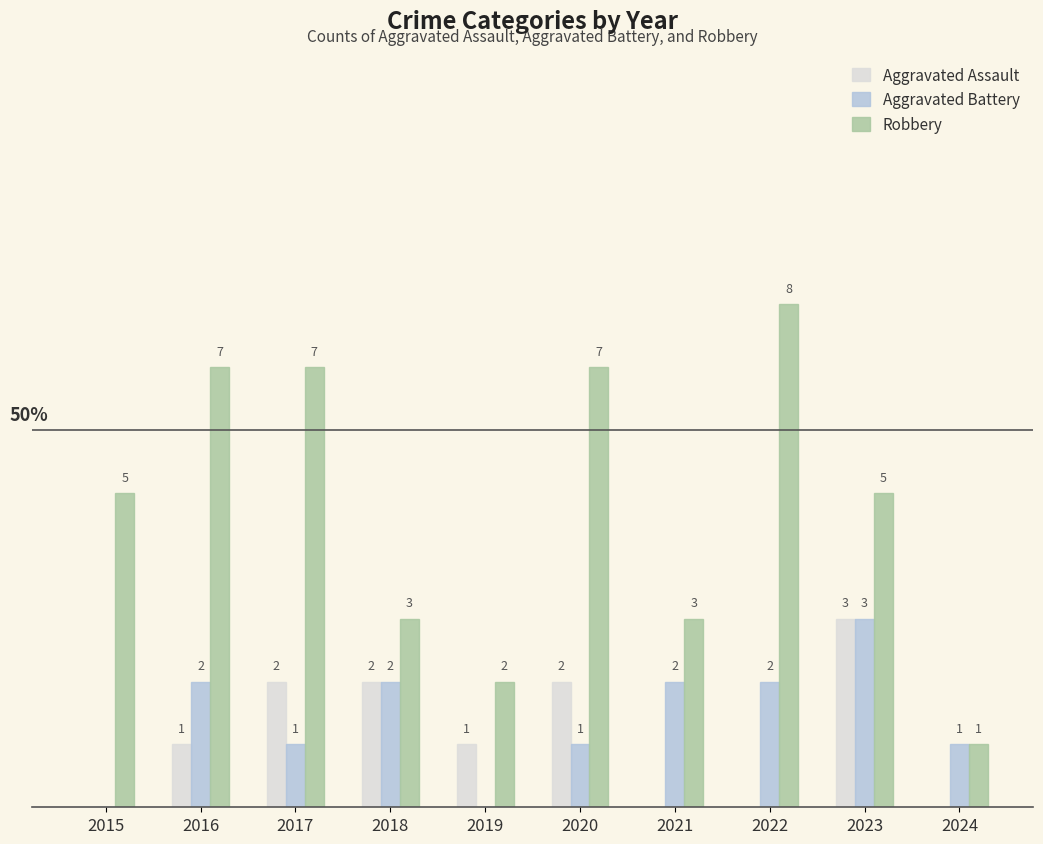

Is the value of Aggravated Battery at 2020 greater than the value of Robbery at 2015?

No